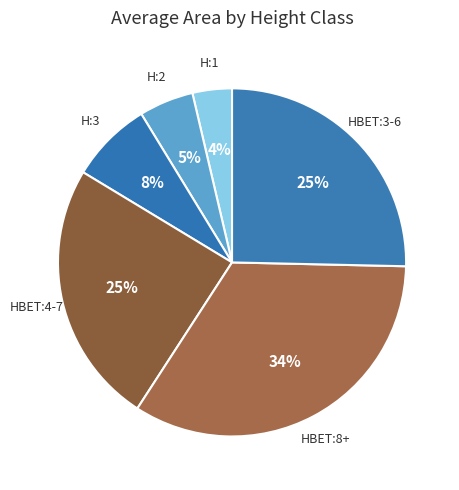

How many segments does this pie chart have?

6